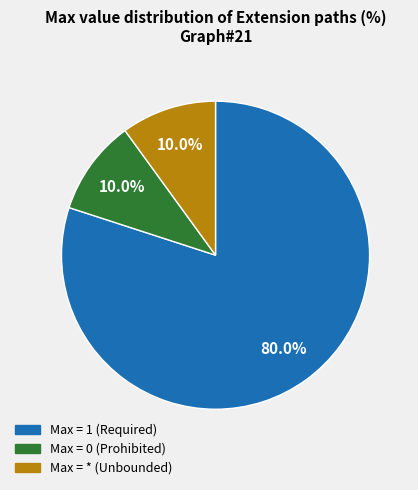

Is there a majority slice in this chart?

Yes